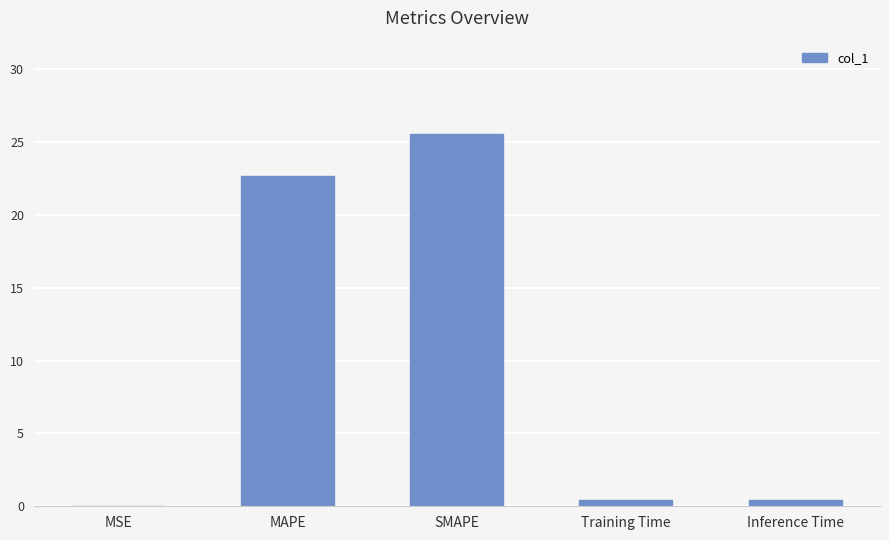

Which has a higher value, MSE or SMAPE?

SMAPE